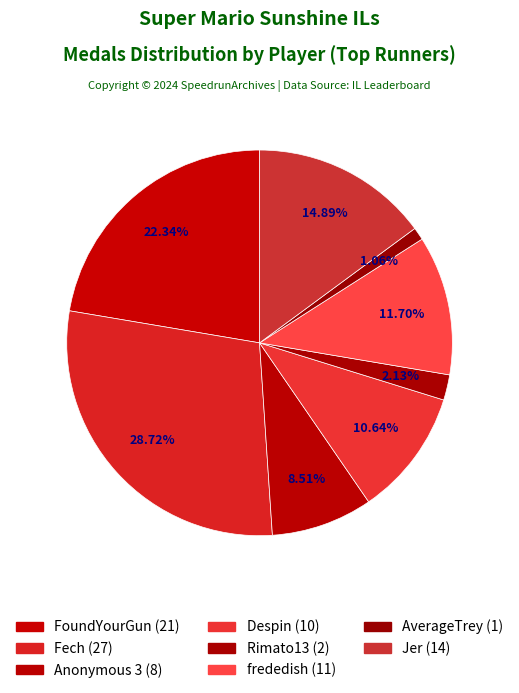

What percentage do AverageTrey and FoundYourGun together represent?

23.5%